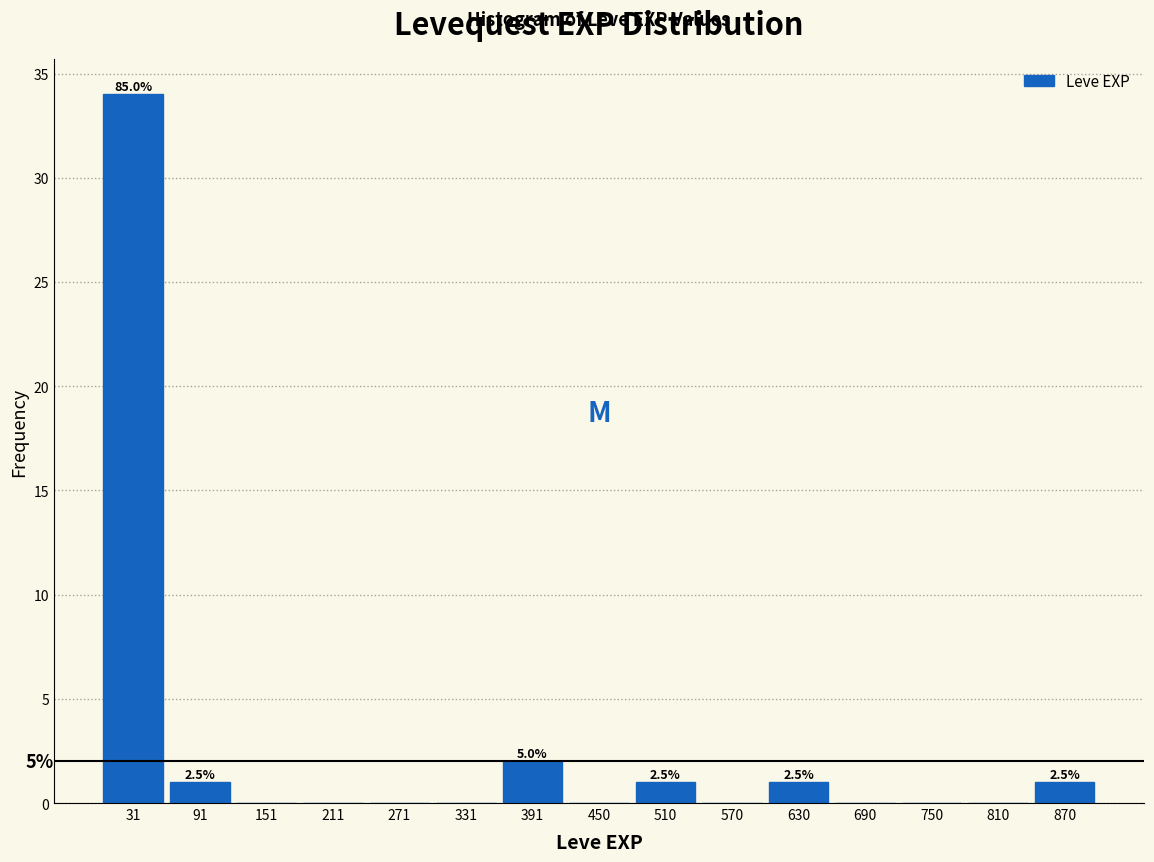

Over which range of the x-axis is the bar tallest?

0 to 60